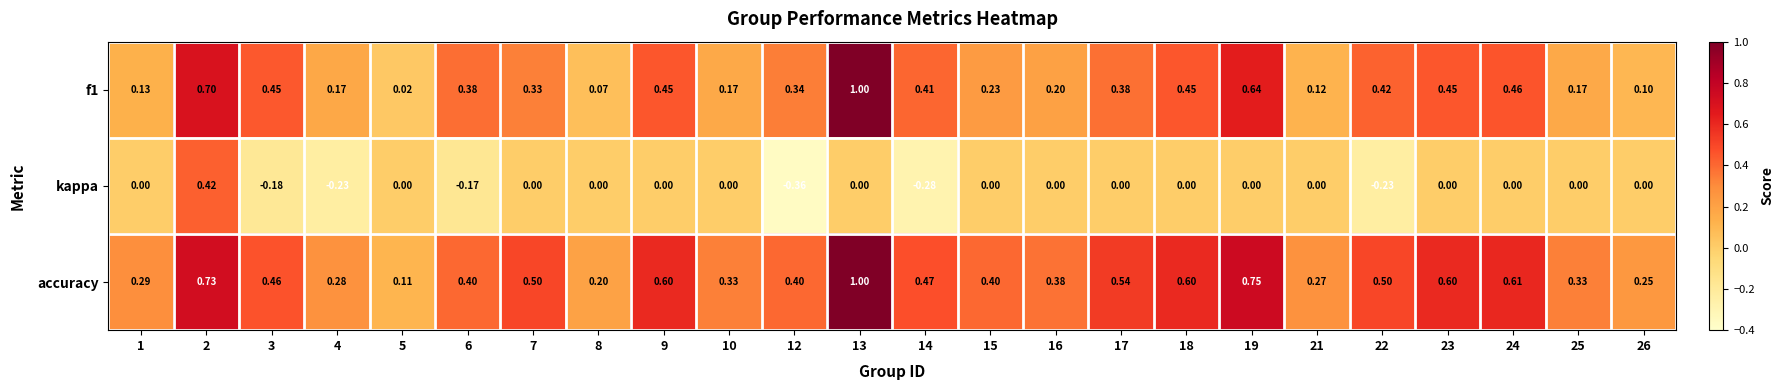

At how many categories does at least one series exceed 0?

24